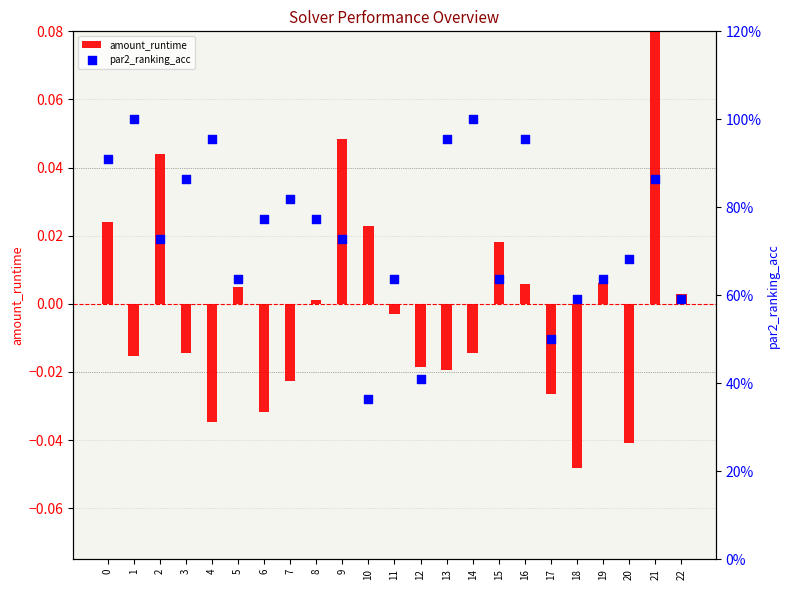

At which category is the sum across all series the highest?

14